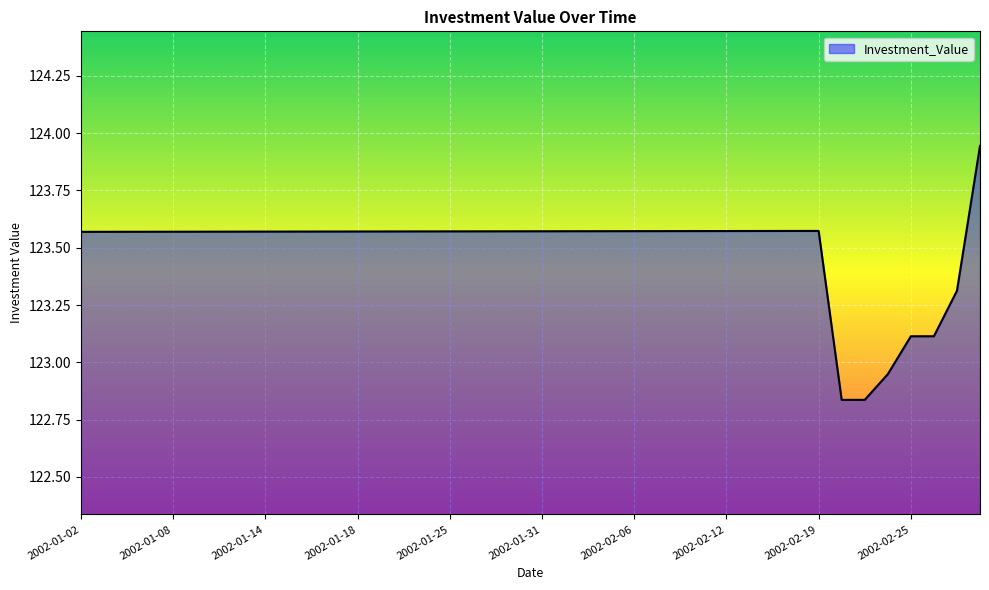

What is the difference between the maximum and minimum values?

1.1